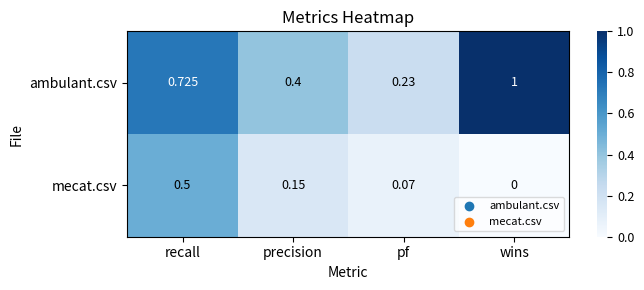

At which category is the sum across all series the highest?

recall